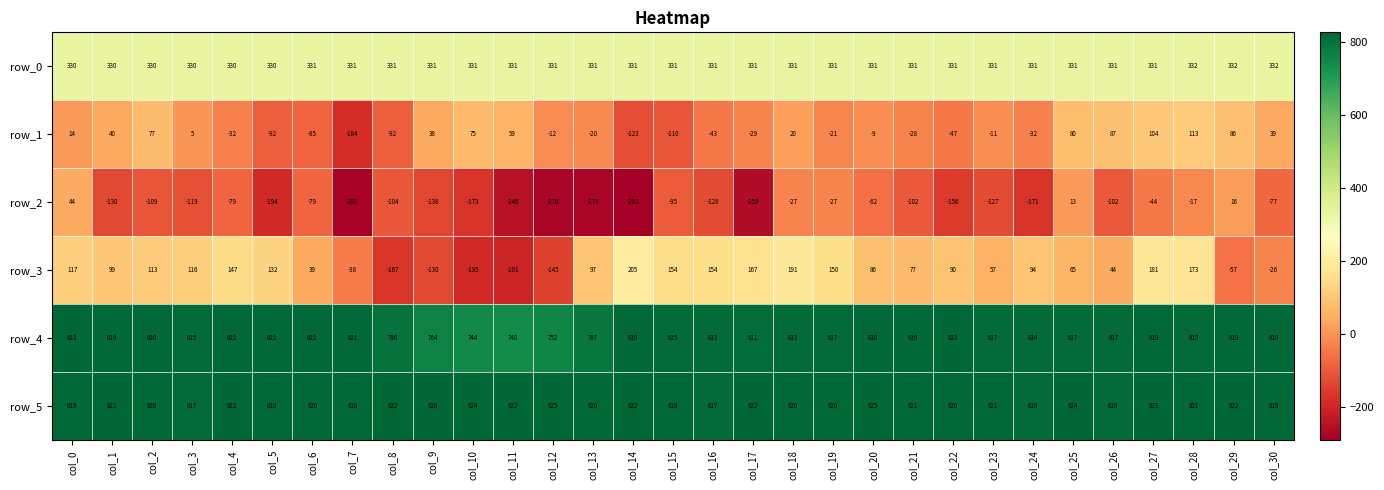

At col_19, list the series in order from largest to smallest.

row_5, row_4, row_0, row_3, row_1, row_2